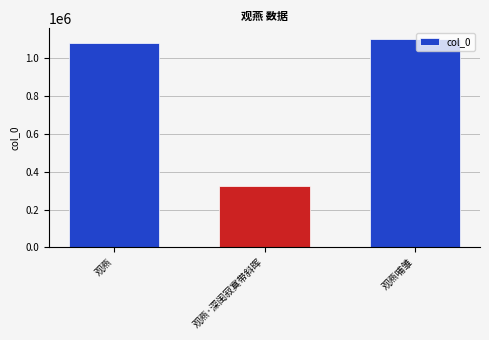

Where is the data nearest to the value 714266?

观燕